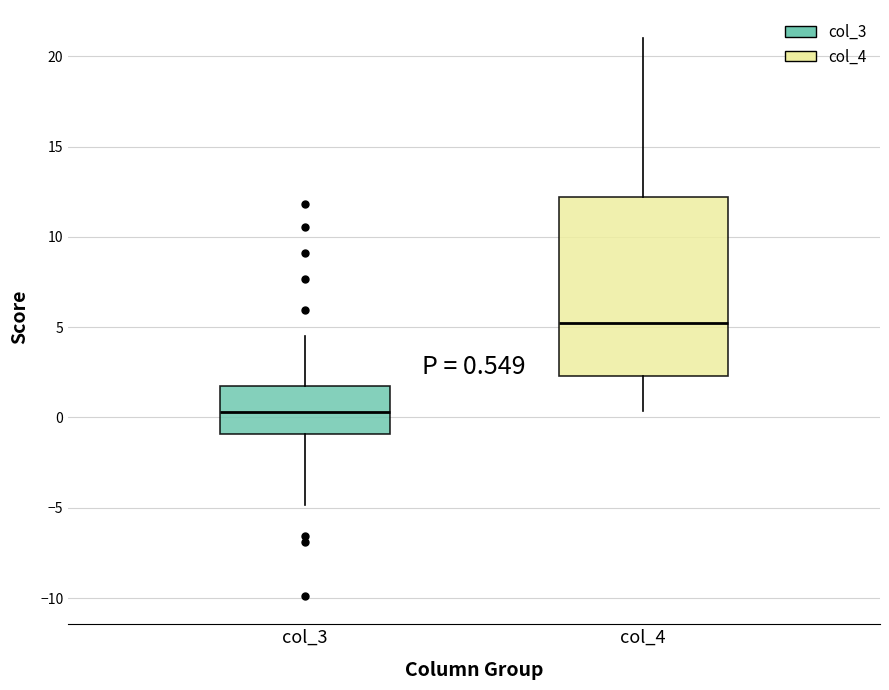

Which box is the tallest, from its lower edge to its upper edge?

col_4